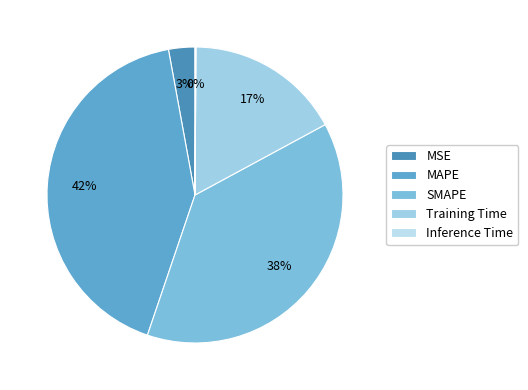

To the nearest percent, what percentage of the pie is SMAPE?

38%